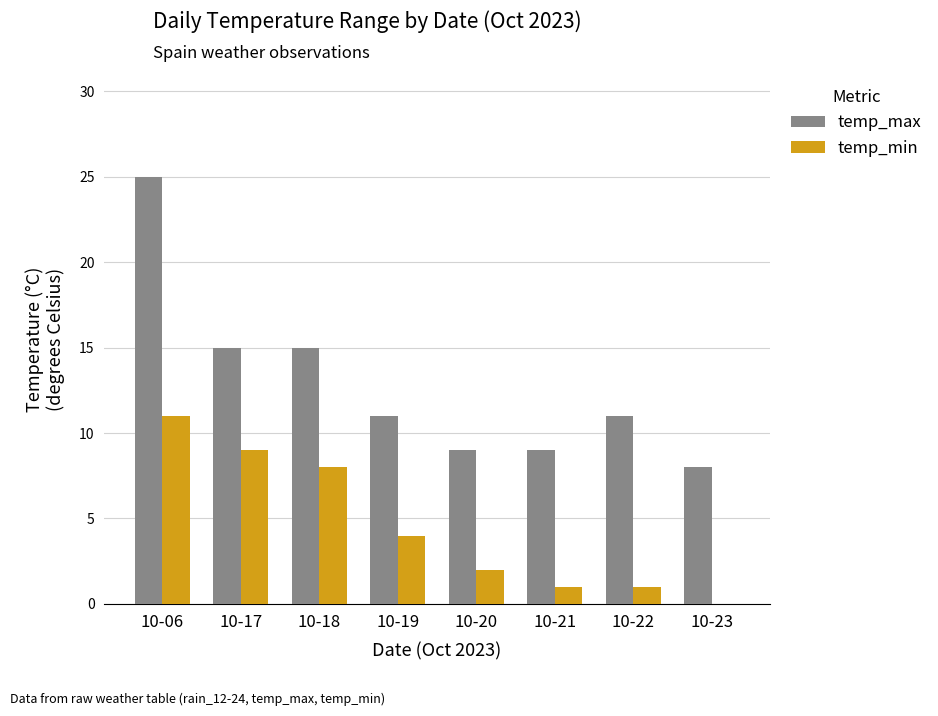

What is the total value across all series at 10-17?

24